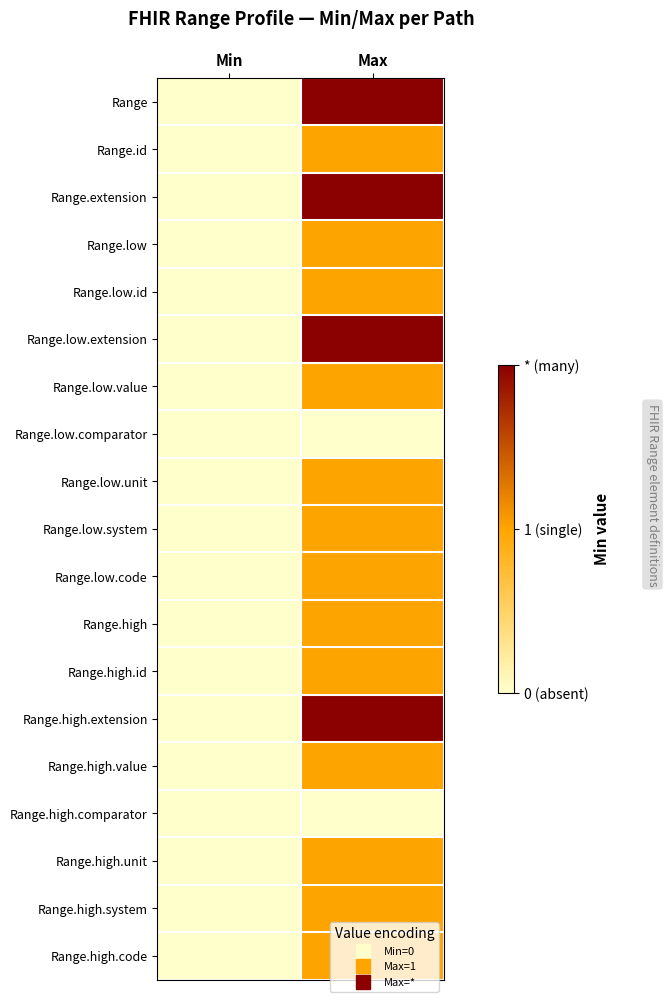

Reading right to left, transcribe all the data shown in this chart.

Range: Max=2	Min=0
Range.id: Max=1	Min=0
Range.extension: Max=2	Min=0
Range.low: Max=1	Min=0
Range.low.id: Max=1	Min=0
Range.low.extension: Max=2	Min=0
Range.low.value: Max=1	Min=0
Range.low.comparator: Max=0	Min=0
Range.low.unit: Max=1	Min=0
Range.low.system: Max=1	Min=0
Range.low.code: Max=1	Min=0
Range.high: Max=1	Min=0
Range.high.id: Max=1	Min=0
Range.high.extension: Max=2	Min=0
Range.high.value: Max=1	Min=0
Range.high.comparator: Max=0	Min=0
Range.high.unit: Max=1	Min=0
Range.high.system: Max=1	Min=0
Range.high.code: Max=1	Min=0